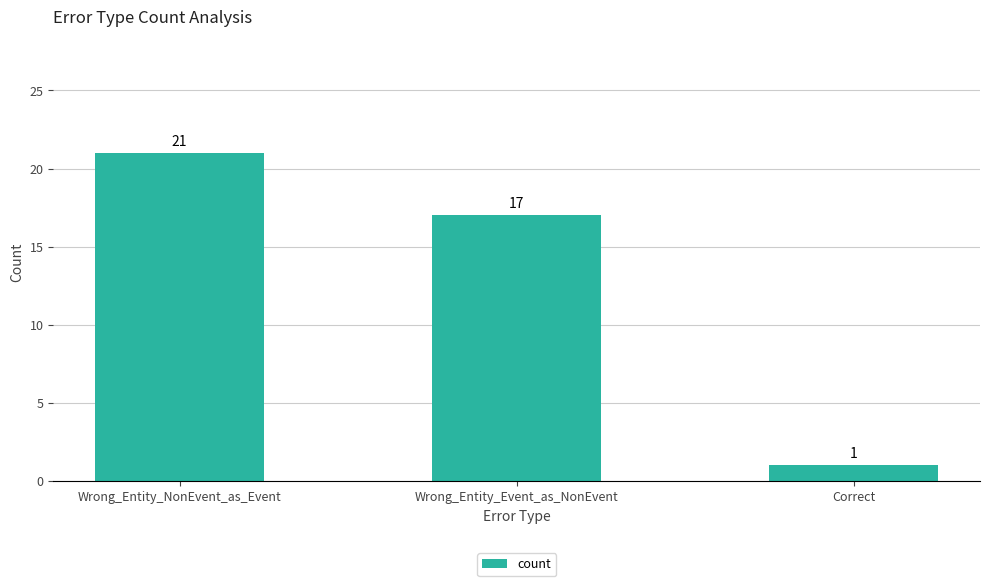

Is it true that the value at Correct is 1?

True